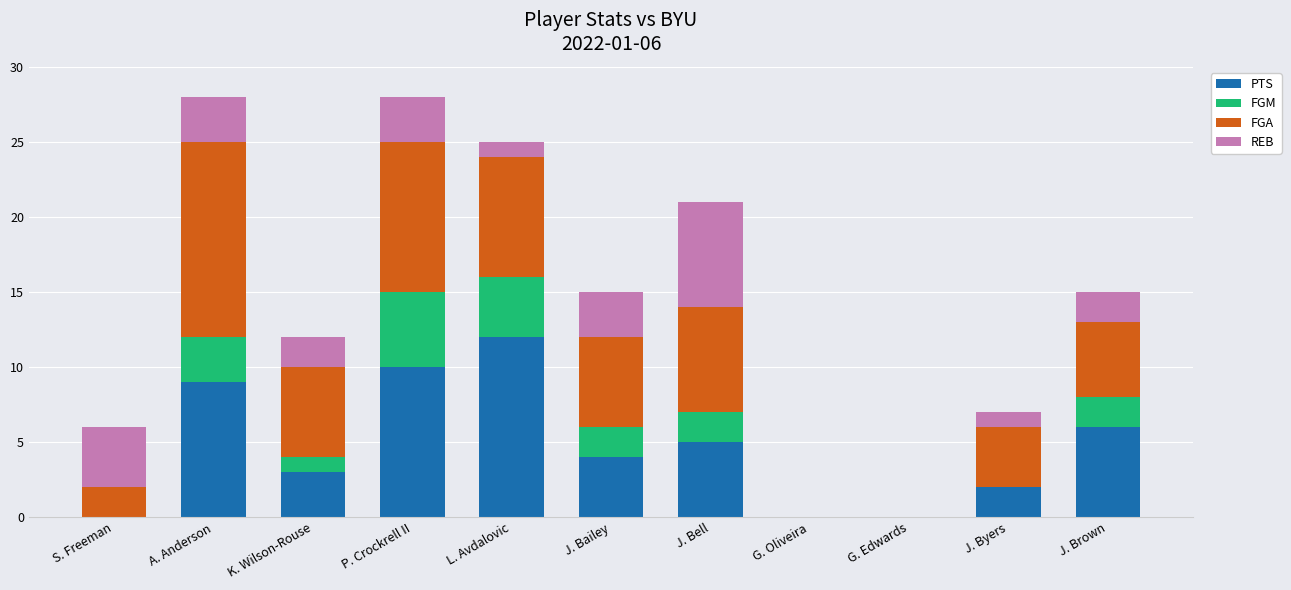

What is the maximum value for PTS?

12